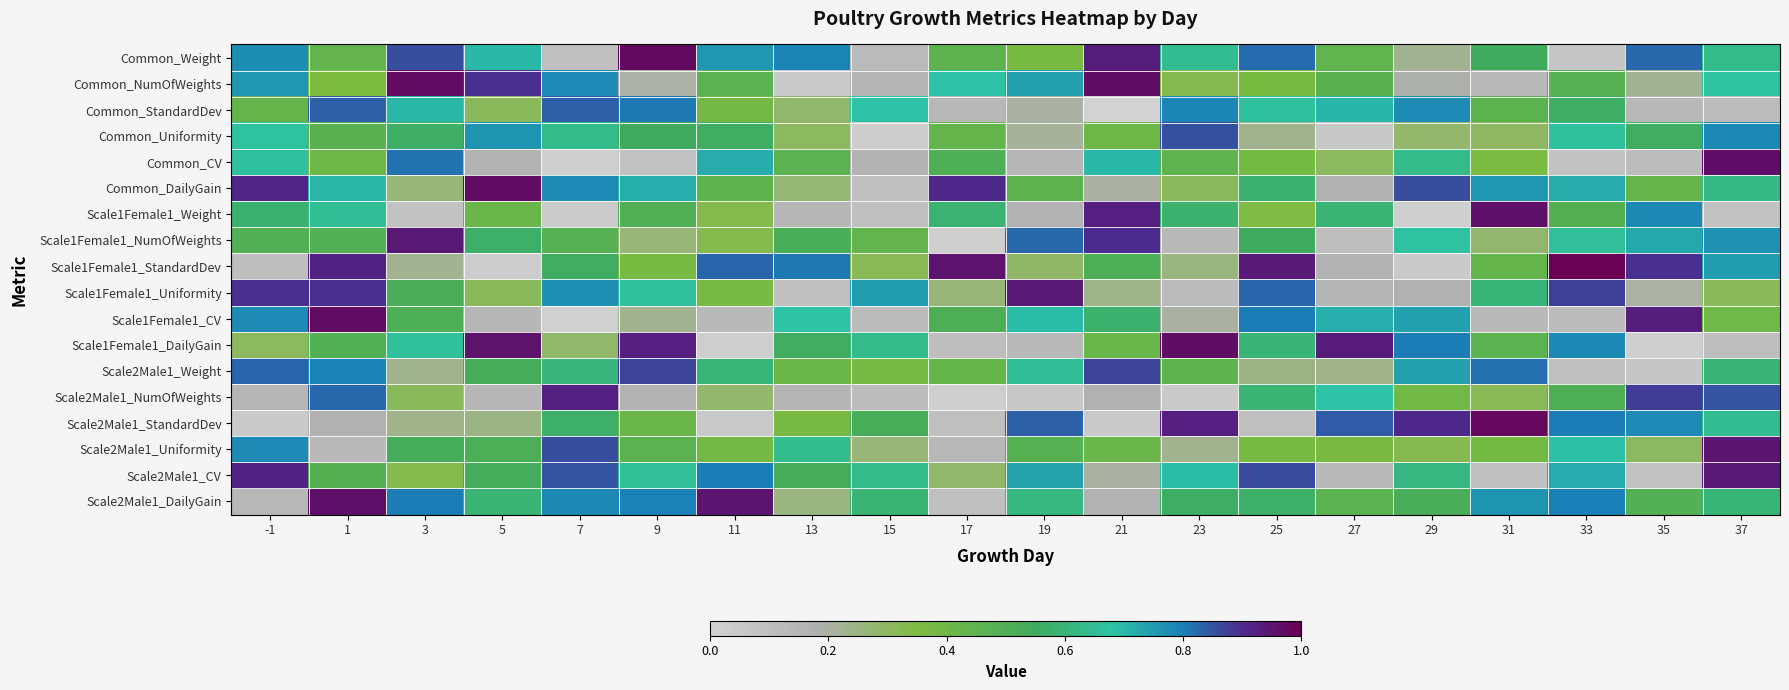

At 19, list the series in order from largest to smallest.

Scale1Female1_Uniformity, Scale2Male1_StandardDev, Scale1Female1_NumOfWeights, Common_NumOfWeights, Scale2Male1_CV, Scale1Female1_CV, Scale2Male1_Weight, Scale2Male1_DailyGain, Scale2Male1_Uniformity, Common_DailyGain, Common_Weight, Scale1Female1_StandardDev, Common_Uniformity, Common_StandardDev, Scale1Female1_Weight, Common_CV, Scale1Female1_DailyGain, Scale2Male1_NumOfWeights